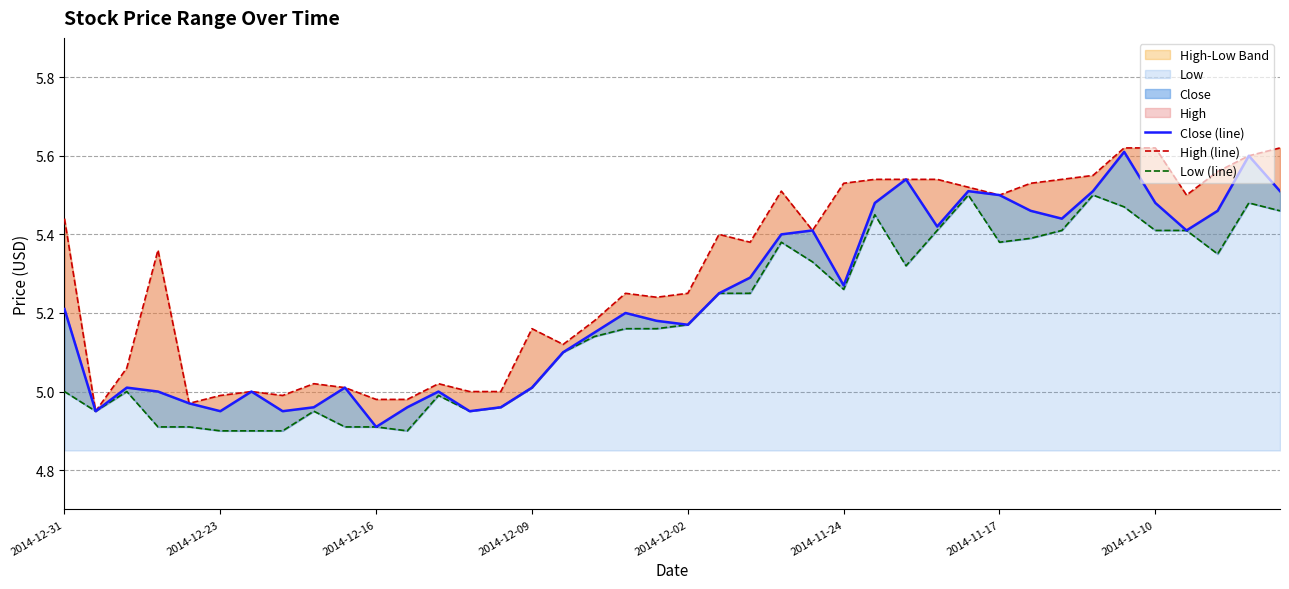

What is the value of the High (line) point at the 39th from the left?

5.6